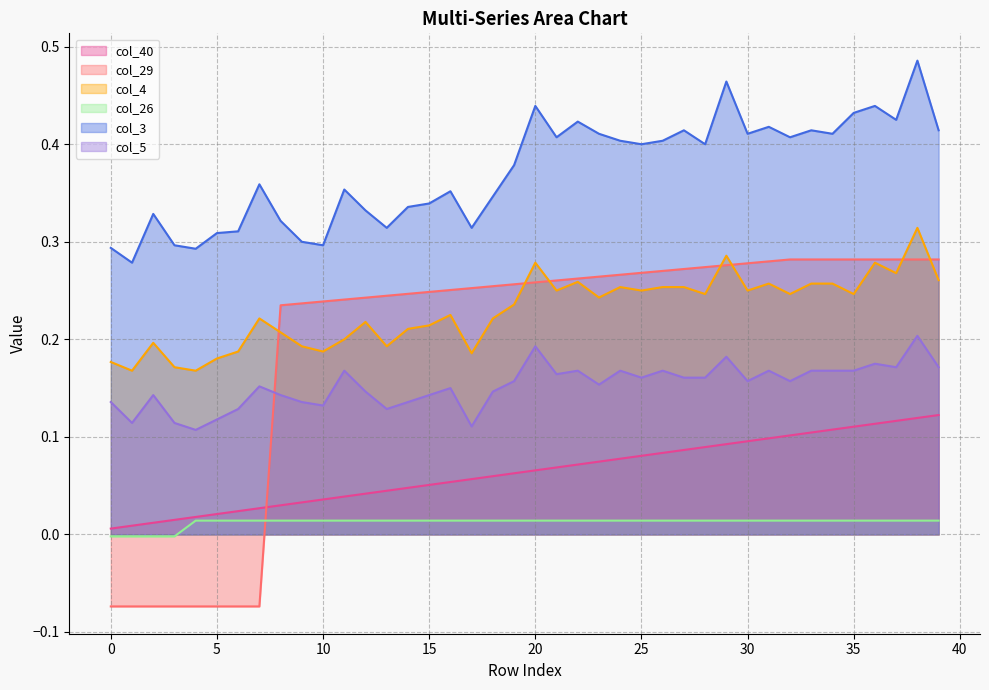

Which series has the largest total across all categories?

col_3